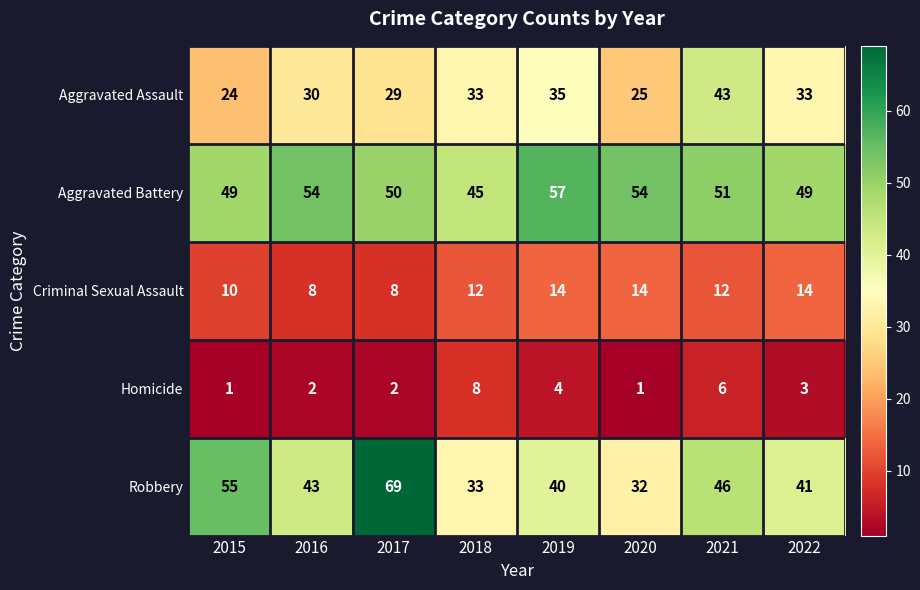

What is the minimum value for Criminal Sexual Assault?

8